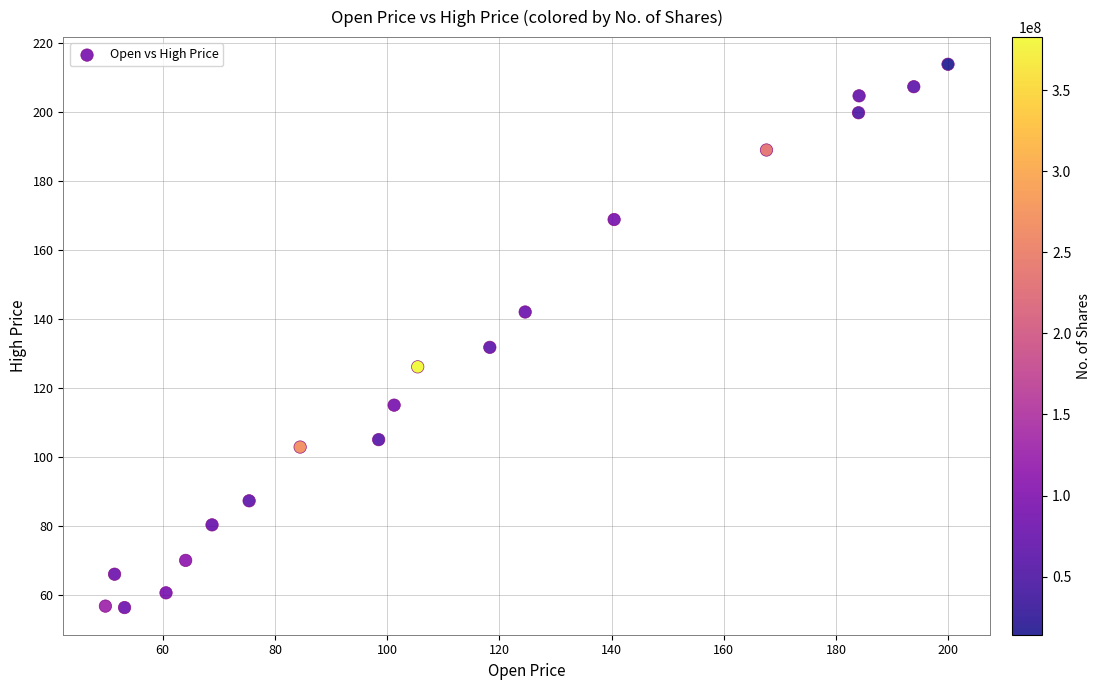

What is the range of Y values (max minus min)?

157.5